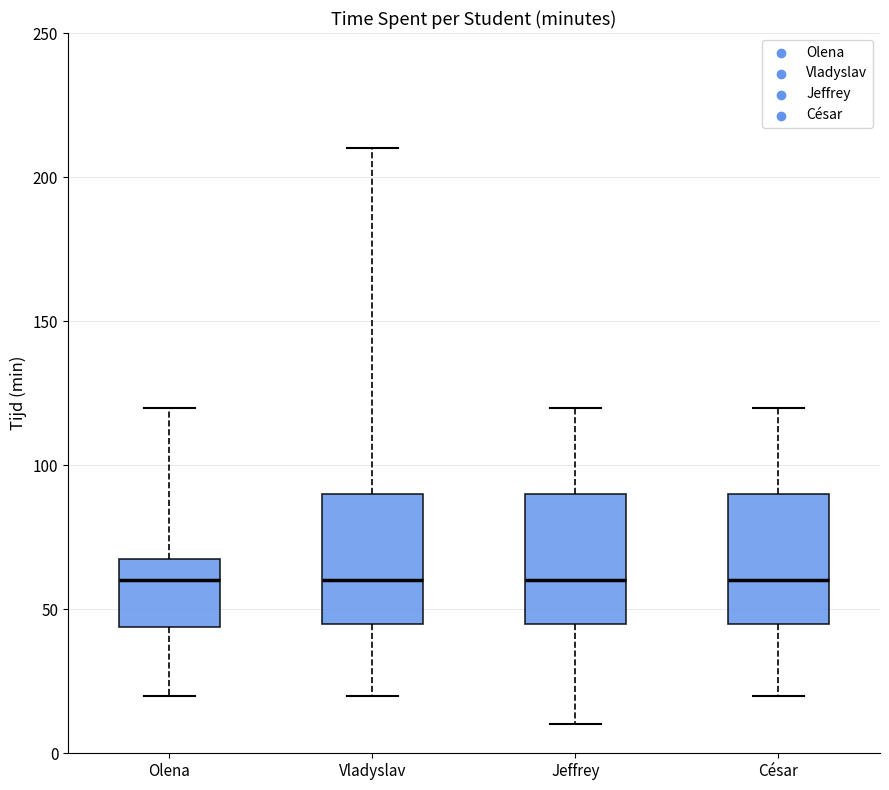

Reading left to right, transcribe this box plot: for each box, give where its median line is, the range the box spans, and where its two whiskers end, as read against the y-axis. The values are not printed on the chart, so give them approximately, as read against the axis.

Olena: median 60, box 45 to 70, whiskers 20 to 120
Vladyslav: median 60, box 45 to 90, whiskers 20 to 210
Jeffrey: median 60, box 45 to 90, whiskers 10 to 120
César: median 60, box 45 to 90, whiskers 20 to 120